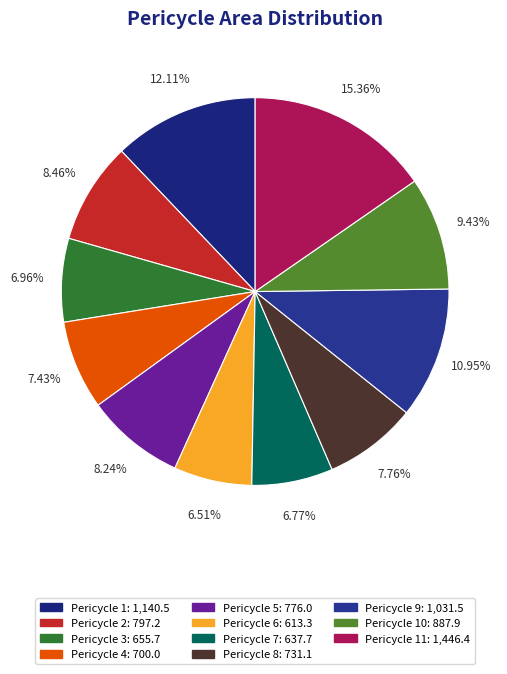

Count the number of slices in the pie.

11